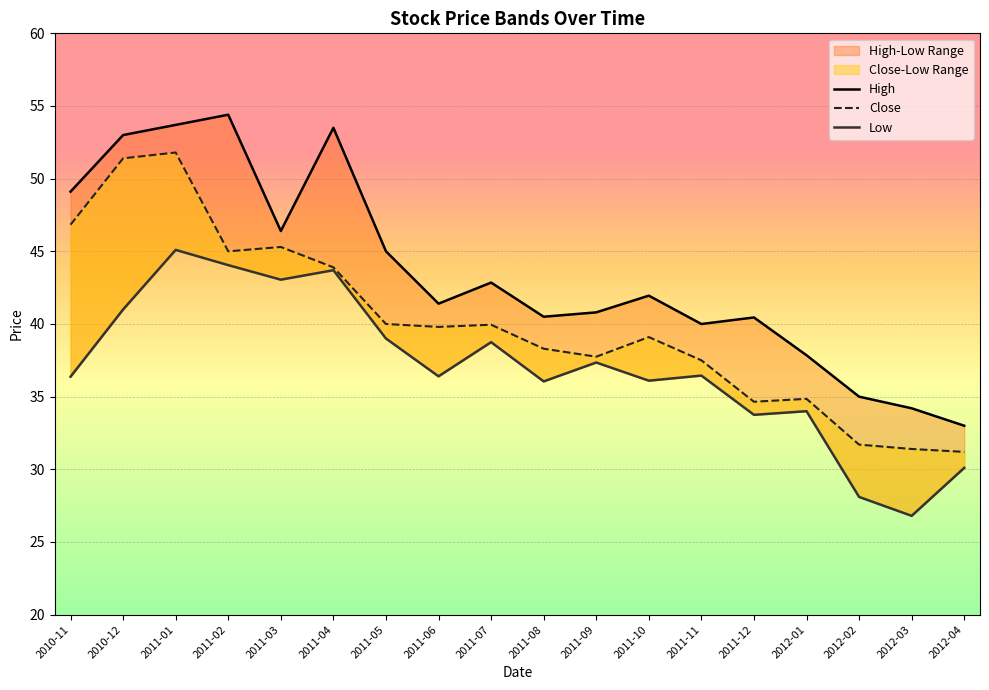

Rank the categories by Close value from highest to lowest.

2011-01, 2010-12, 2010-11, 2011-03, 2011-02, 2011-04, 2011-05, 2011-07, 2011-06, 2011-10, 2011-08, 2011-09, 2011-11, 2012-01, 2011-12, 2012-02, 2012-03, 2012-04